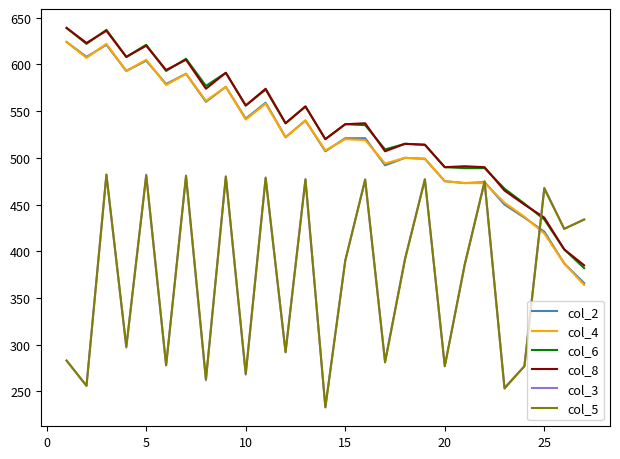

What is the minimum value for col_5?

233